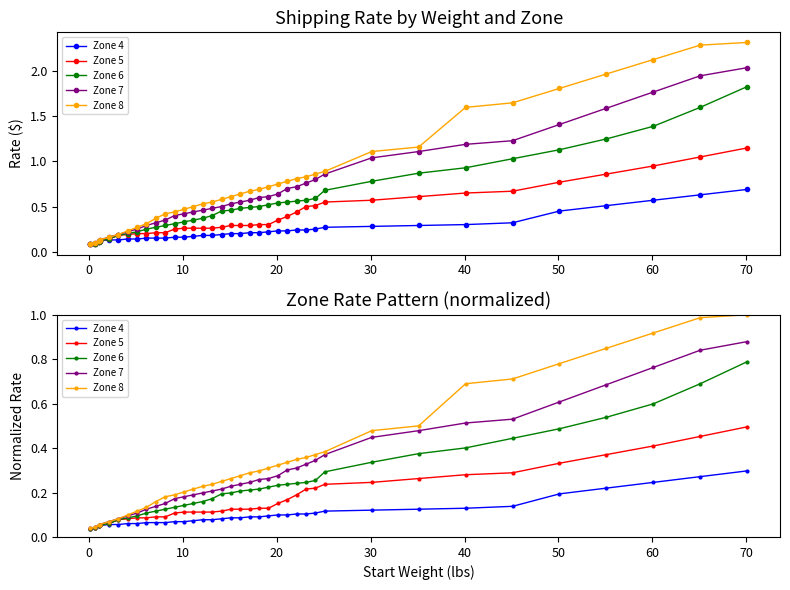

At how many categories does at least one series exceed 0?

37